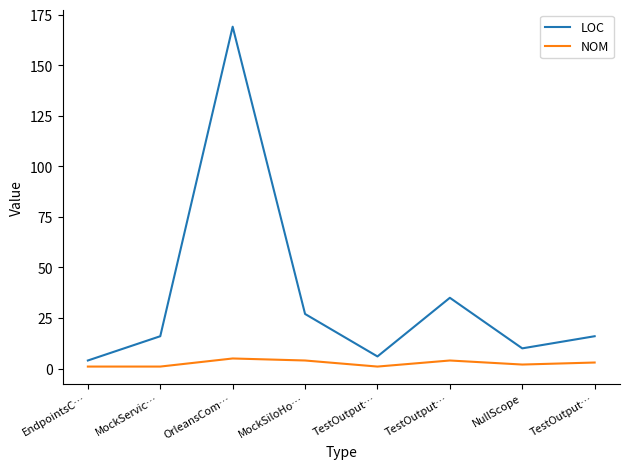

What is the minimum value for NOM?

1